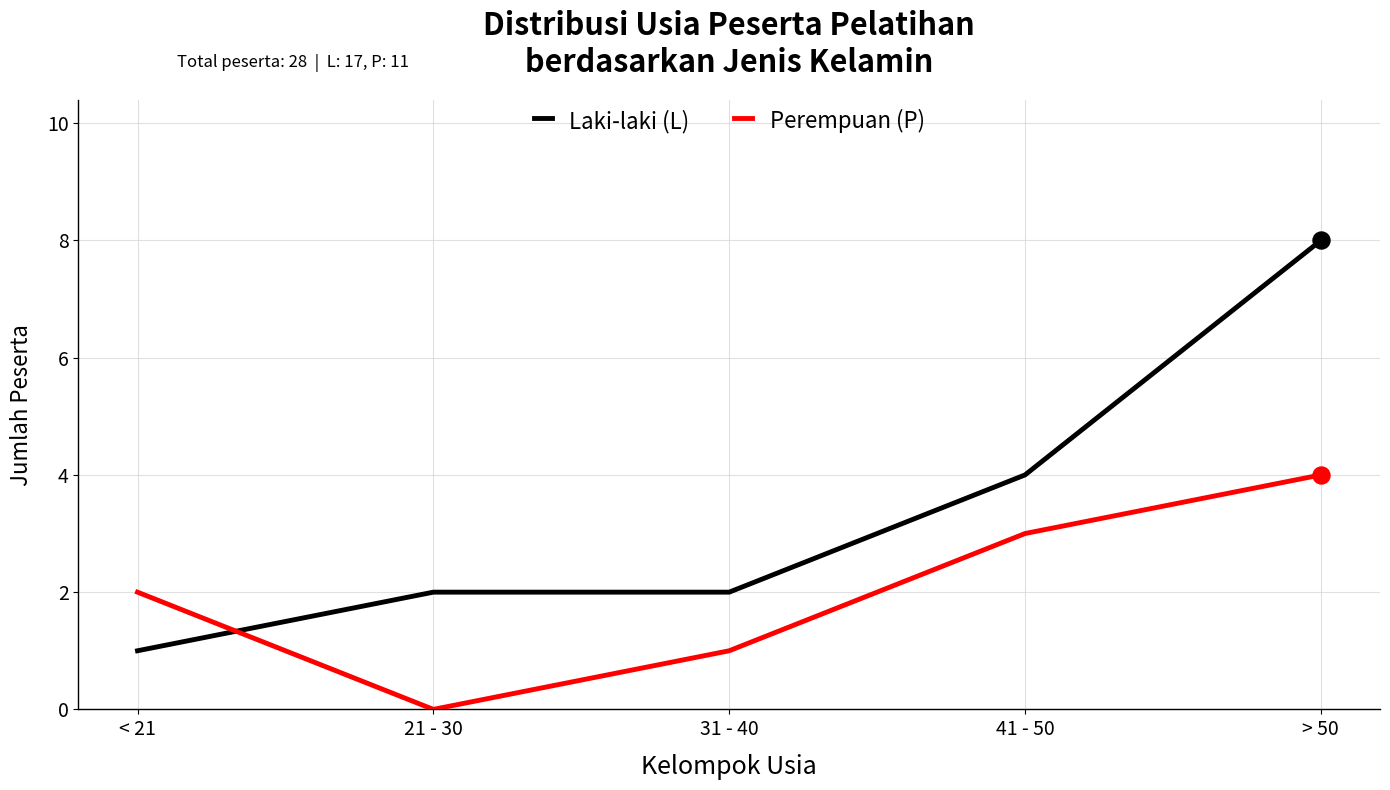

Is the value of Laki-laki (L) at 21 - 30 greater than the value of Perempuan (P) at 41 - 50?

No